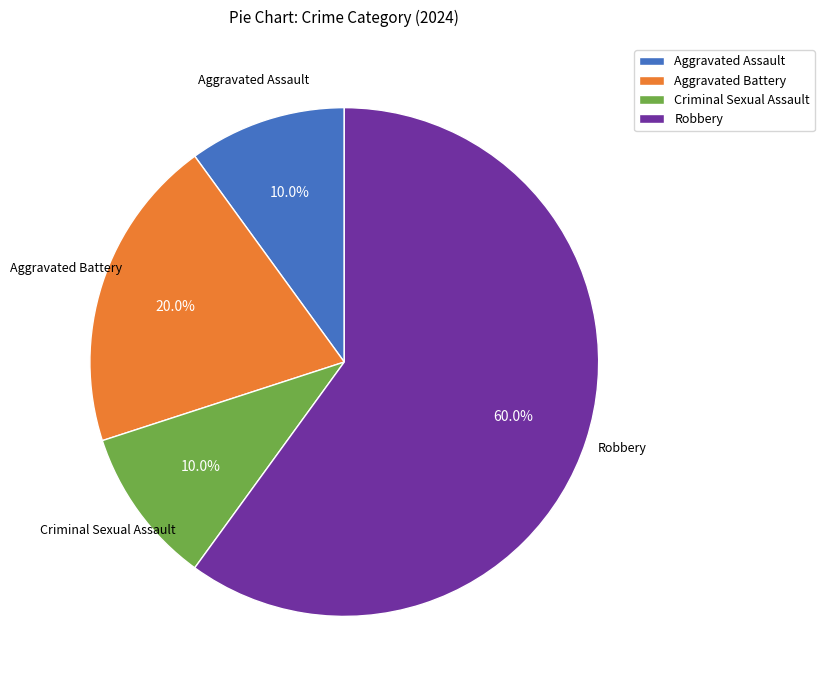

The Criminal Sexual Assault slice represents 10% of the pie. True or false?

True